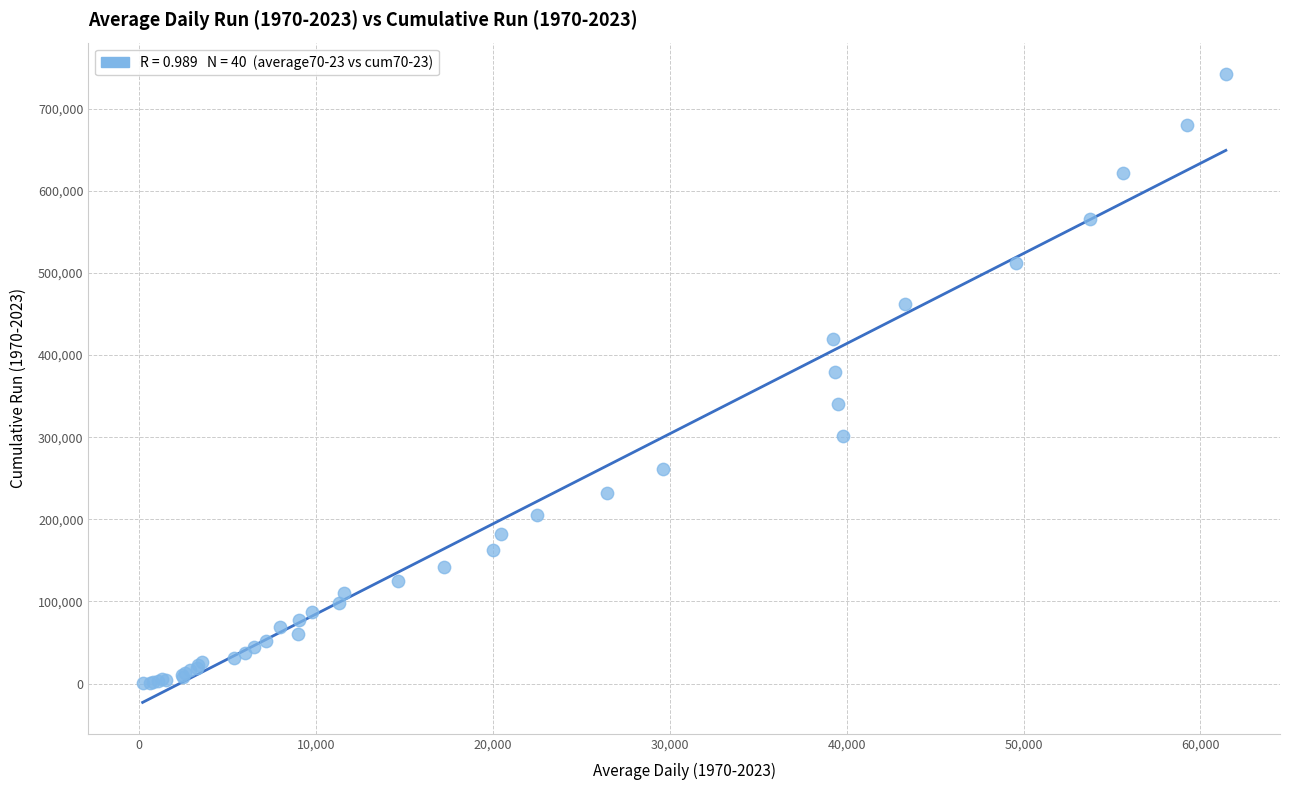

What Y value in the scatter plot is closest to 371167?

379811.6